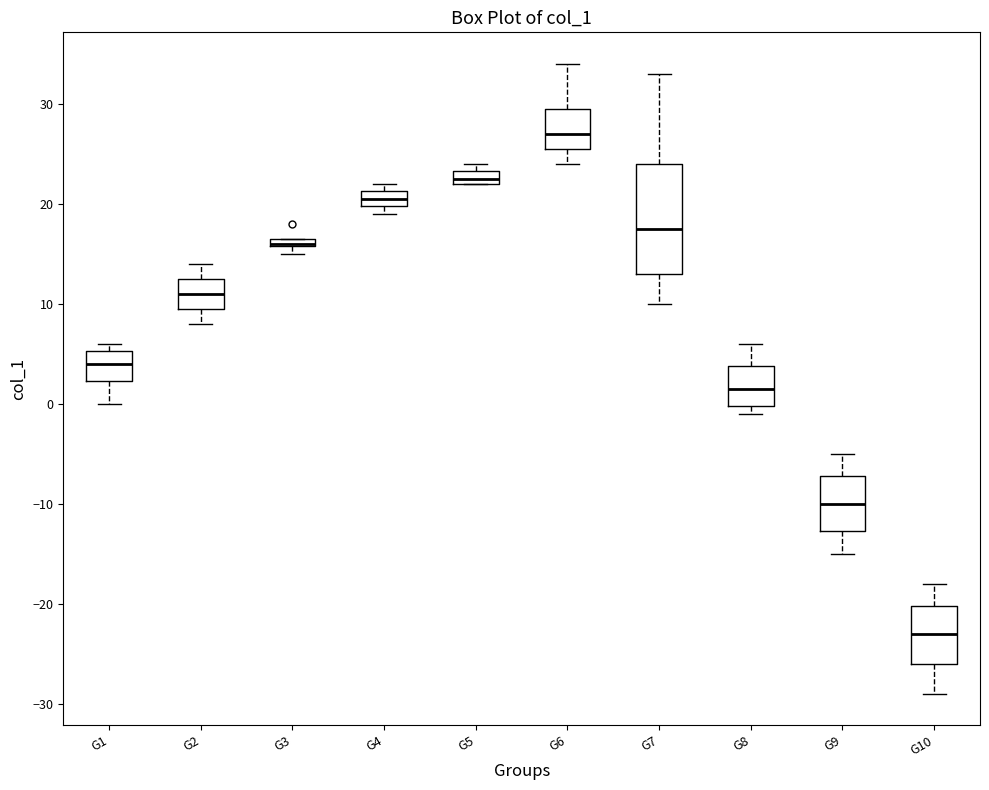

Comparing the boxes themselves (not the whiskers), which one is the tallest?

G7